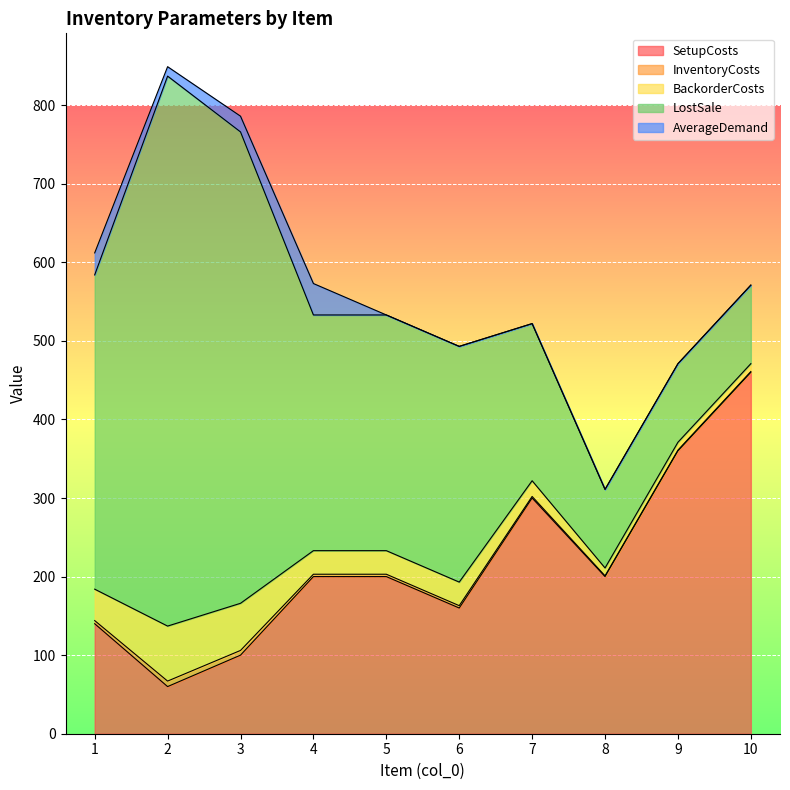

Reading right to left, extract all data points from this chart.

SetupCosts: 460	360	200	300	160	200	200	100	60	140
InventoryCosts: 1	1	1	2	3	3	3	6	7	4
BackorderCosts: 10	10	10	20	30	30	30	60	70	40
LostSale: 100	100	100	200	300	300	300	600	700	400
AverageDemand: 0	0	0	0	0	0	40	20	12	28